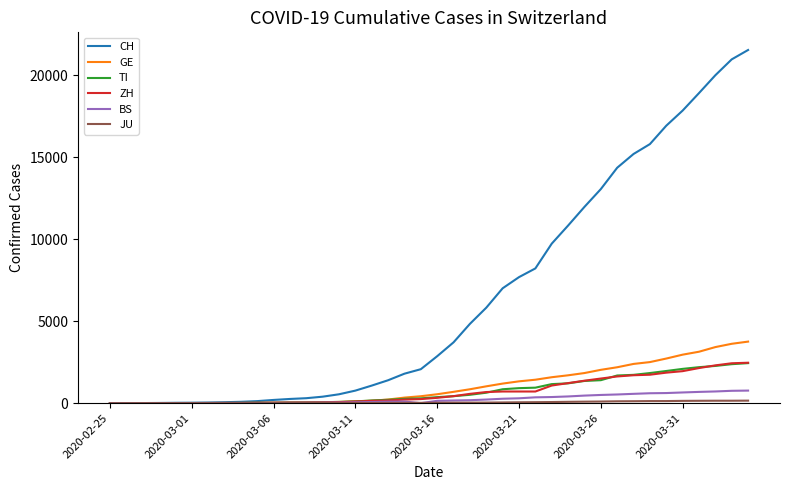

Does the chart display data point markers on the line(s)?

No